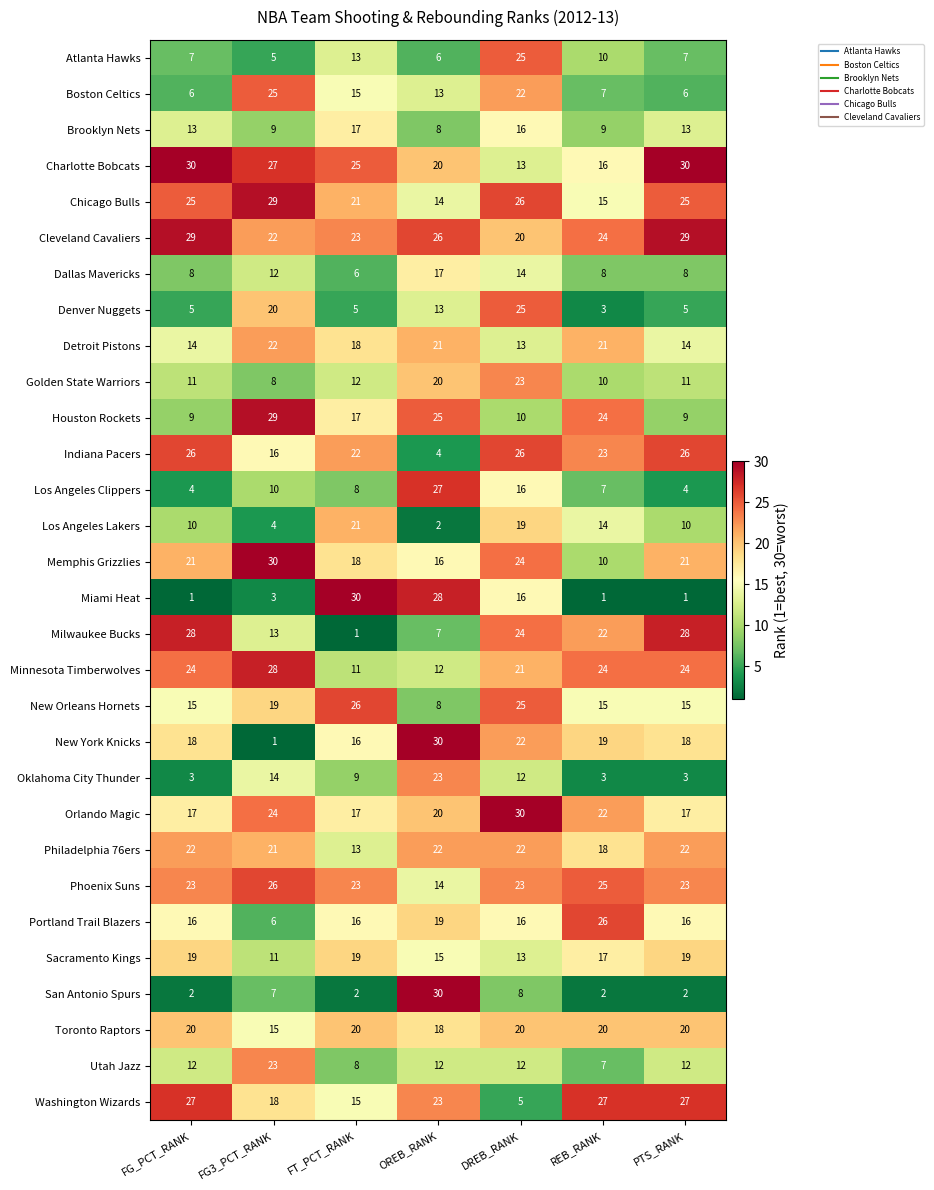

What is the difference between the Los Angeles Lakers values at REB_RANK and FG_PCT_RANK?

4